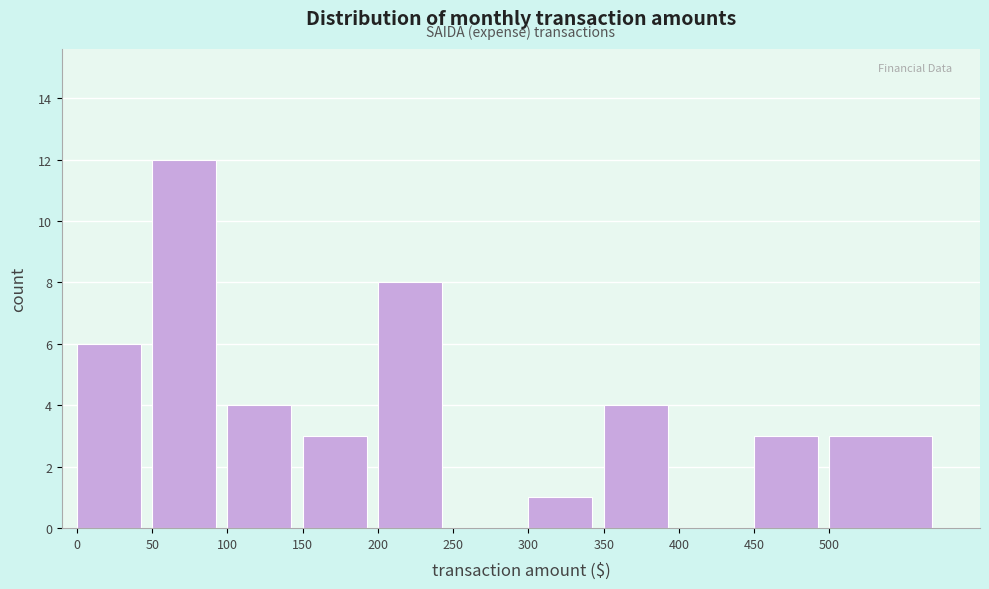

Reading left to right, transcribe all the data shown in this chart.

0=6	50=12	100=4	150=3	200=8	250=0	300=1	350=4	400=0	450=3	500=3